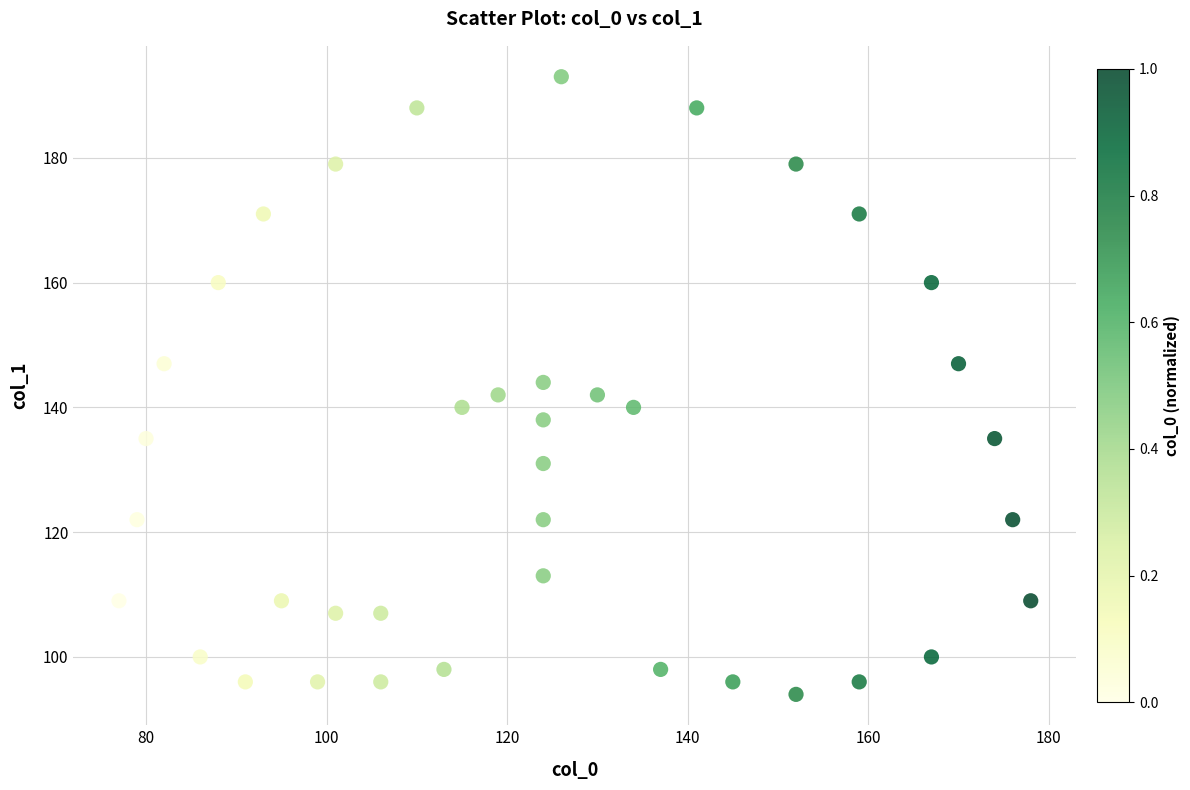

What is the range of X values (max minus min)?

101